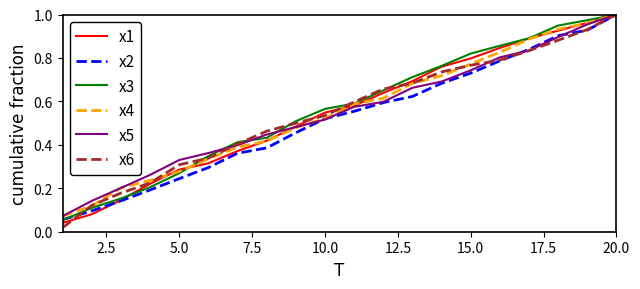

At which category is the sum across all series the highest?

20.0